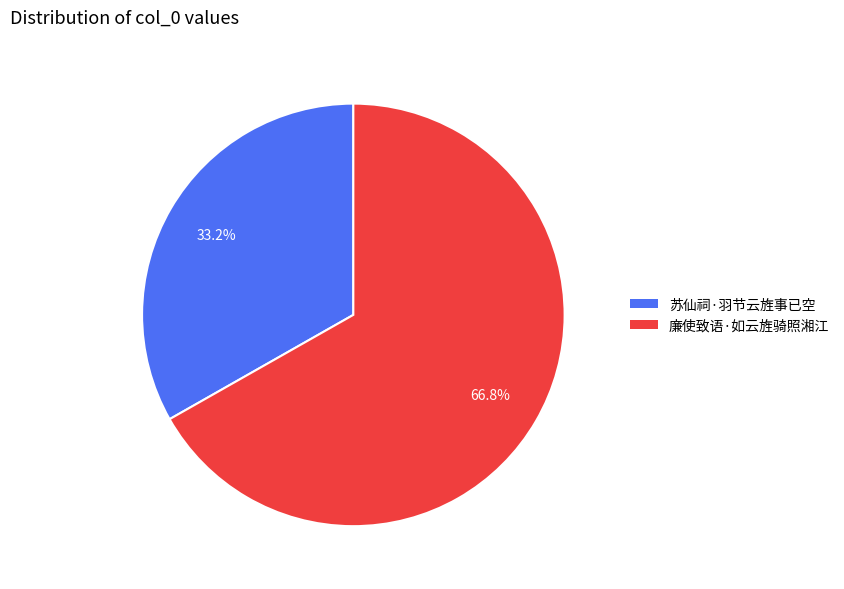

Between 廉使致语·如云旌骑照湘江 and 苏仙祠·羽节云旌事已空, which is larger?

廉使致语·如云旌骑照湘江